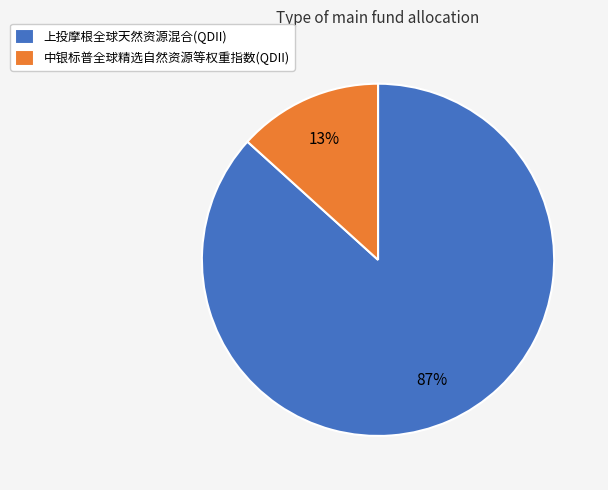

To the nearest percent, what portion does 上投摩根全球天然资源混合(QDII) represent?

87%